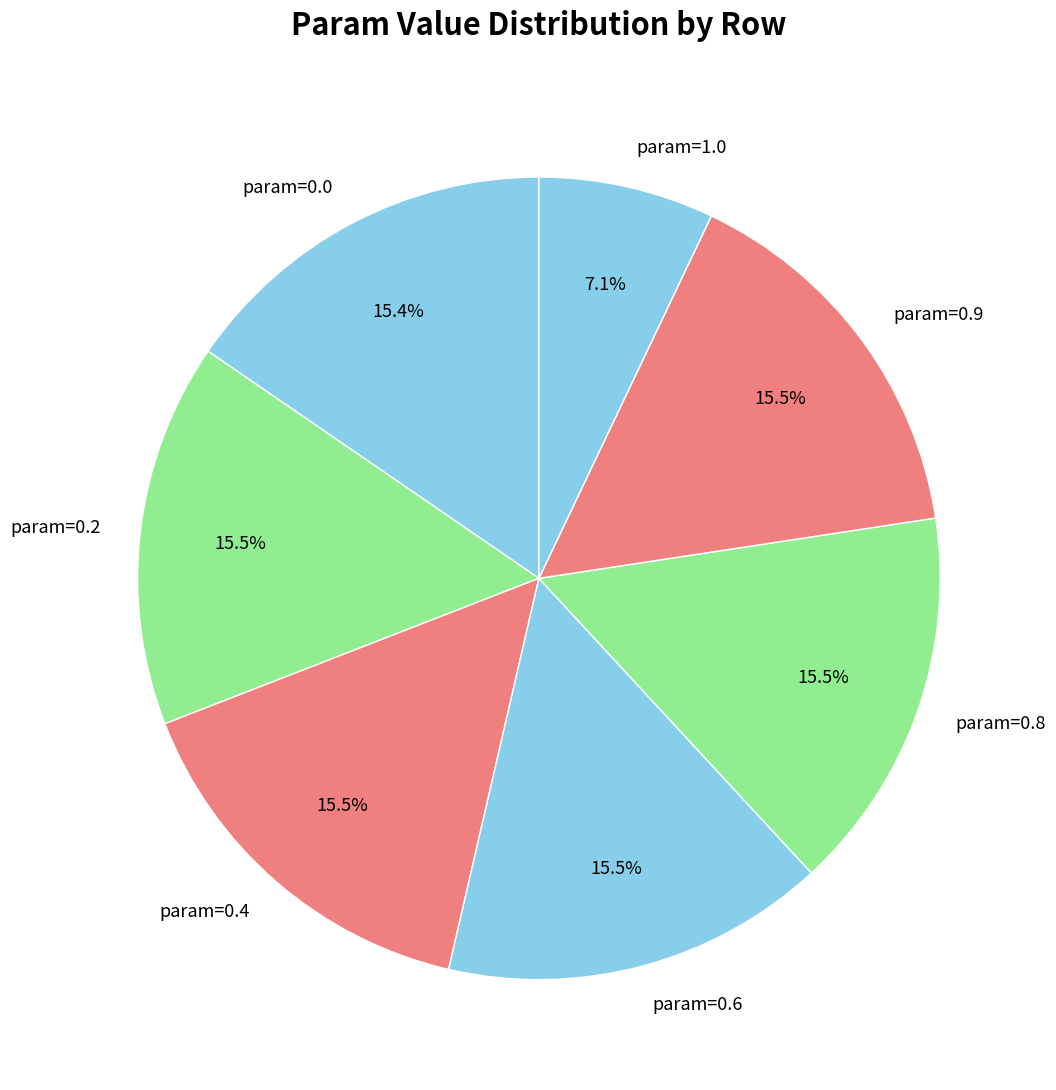

Which category has the smallest portion of the pie?

param=1.0